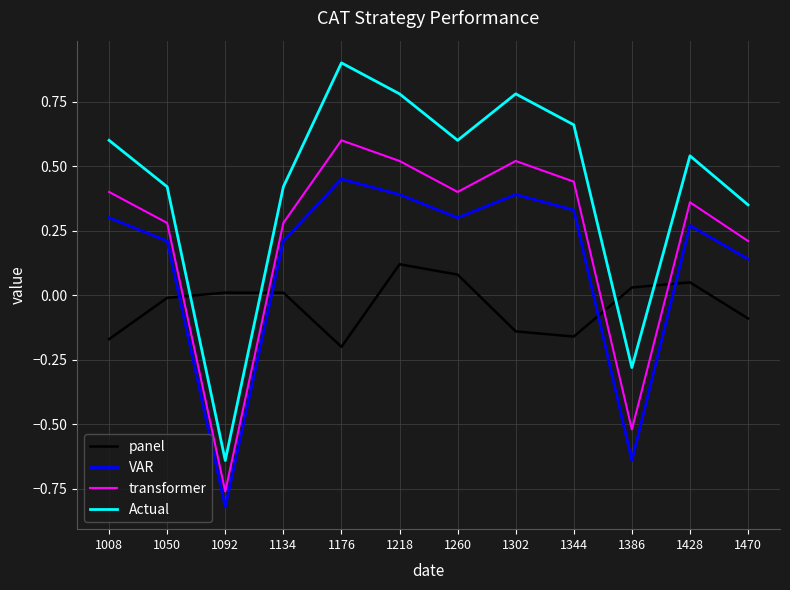

The value of VAR at 1302 is 0.7. True or false?

False